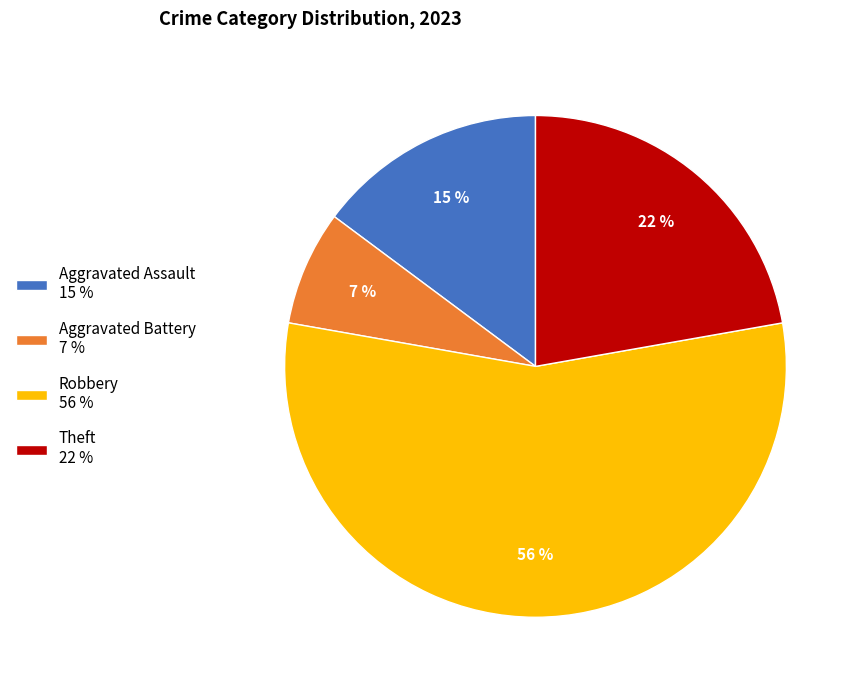

Do Robbery 56 % and Aggravated Assault 15 % together represent more than half of the pie?

Yes